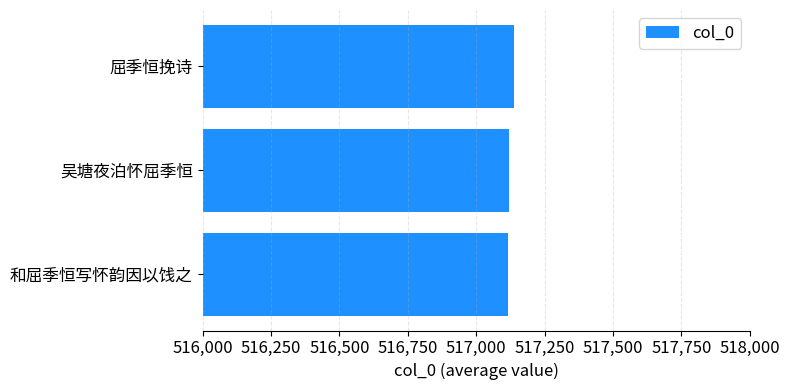

What is the ratio of the value at 和屈季恒写怀韵因以饯之 to the value at 屈季恒挽诗?

1.0